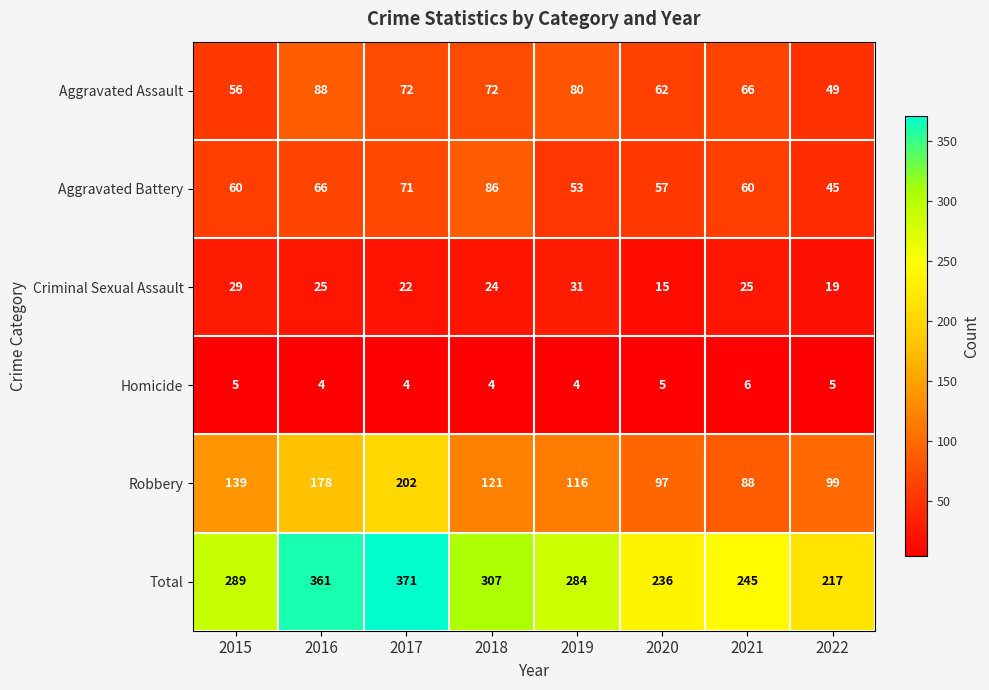

Where is Aggravated Battery nearest to the value 65?

2016